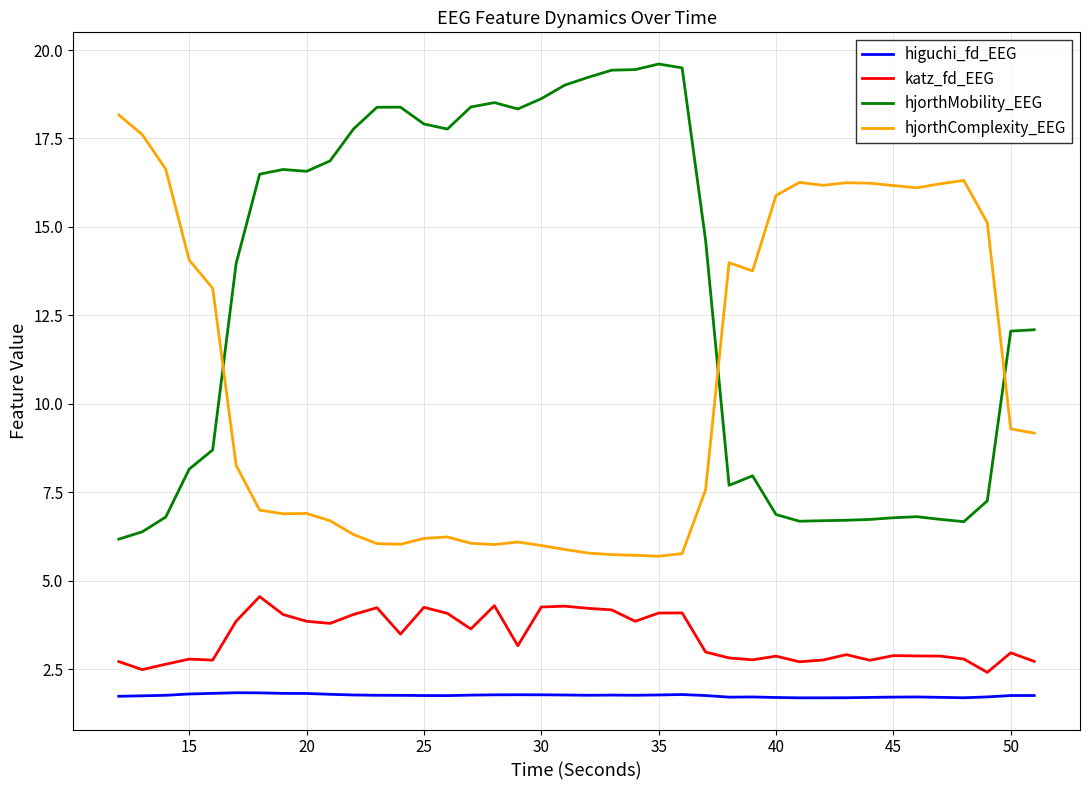

How many lines are shown in the chart?

4